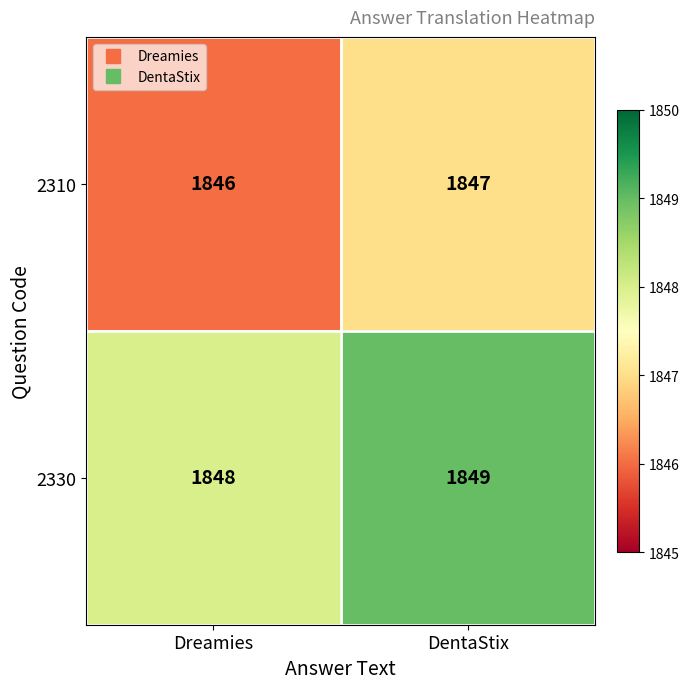

What is the total value across all series at Dreamies?

3694